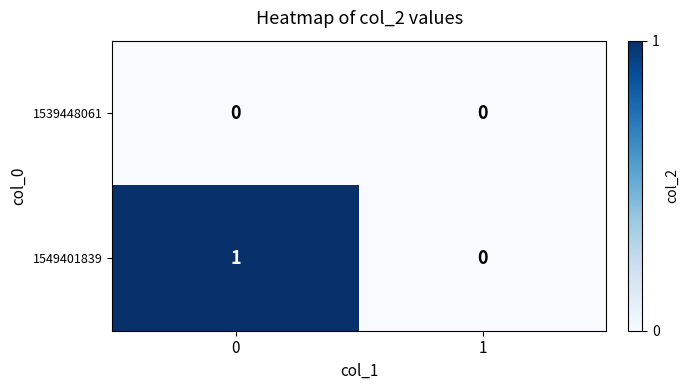

Is it true that 1539448061 equals 0 at 1?

True